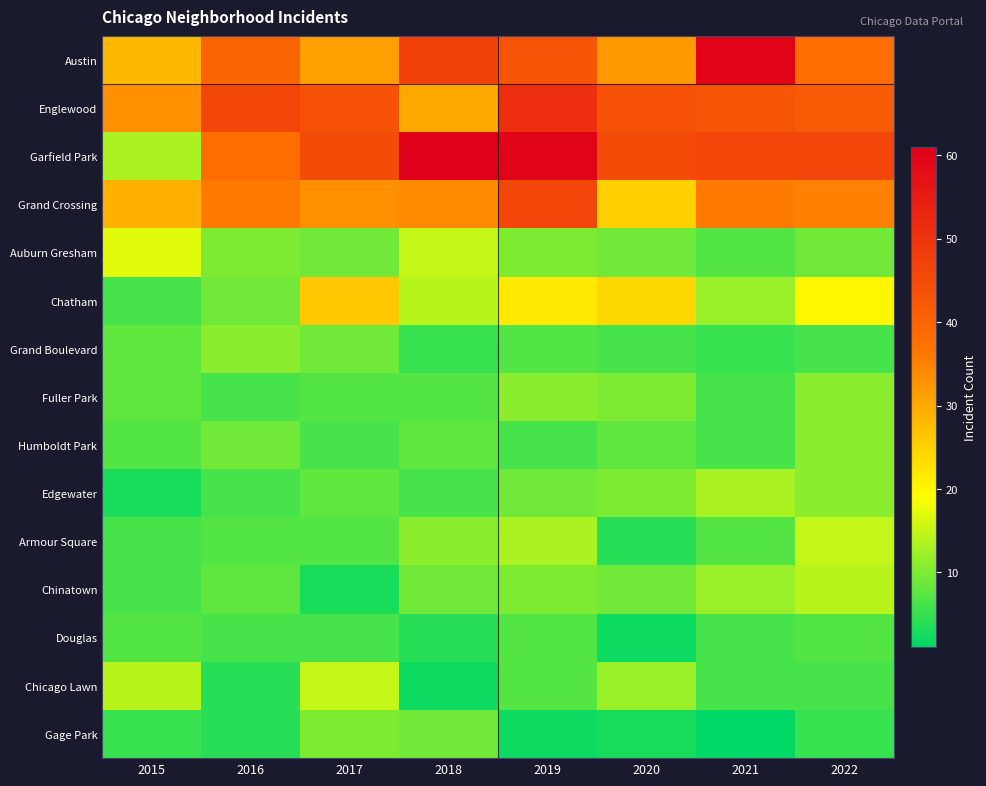

Reading left to right, extract all data points from this chart.

Austin: 2015=28	2016=40	2017=31	2018=47	2019=43	2020=32	2021=60	2022=38
Englewood: 2015=33	2016=46	2017=44	2018=30	2019=51	2020=44	2021=43	2022=42
Garfield Park: 2015=13	2016=38	2017=45	2018=61	2019=60	2020=45	2021=46	2022=46
Grand Crossing: 2015=29	2016=36	2017=33	2018=34	2019=46	2020=25	2021=36	2022=35
Auburn Gresham: 2015=17	2016=10	2017=9	2018=15	2019=10	2020=9	2021=7	2022=9
Chatham: 2015=6	2016=9	2017=26	2018=14	2019=22	2020=24	2021=12	2022=20
Grand Boulevard: 2015=8	2016=11	2017=9	2018=5	2019=7	2020=6	2021=5	2022=6
Fuller Park: 2015=8	2016=6	2017=7	2018=7	2019=11	2020=10	2021=6	2022=11
Humboldt Park: 2015=7	2016=9	2017=6	2018=8	2019=6	2020=8	2021=6	2022=11
Edgewater: 2015=3	2016=6	2017=8	2018=6	2019=9	2020=10	2021=13	2022=11
Armour Square: 2015=6	2016=7	2017=7	2018=11	2019=13	2020=4	2021=7	2022=15
Chinatown: 2015=6	2016=8	2017=3	2018=9	2019=10	2020=9	2021=12	2022=14
Douglas: 2015=7	2016=6	2017=6	2018=4	2019=7	2020=2	2021=6	2022=7
Chicago Lawn: 2015=14	2016=4	2017=15	2018=2	2019=7	2020=12	2021=6	2022=6
Gage Park: 2015=5	2016=4	2017=10	2018=9	2019=2	2020=3	2021=1	2022=5